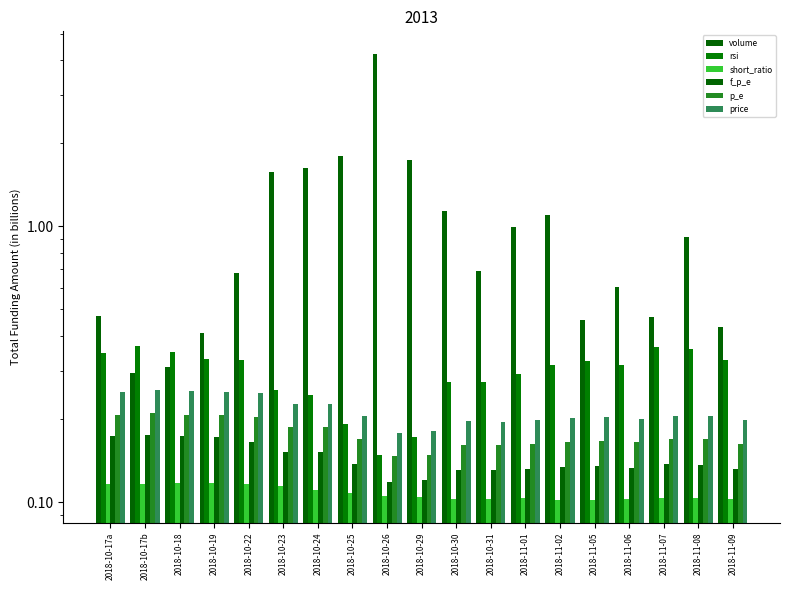

Which series has the largest range (max minus min)?

volume